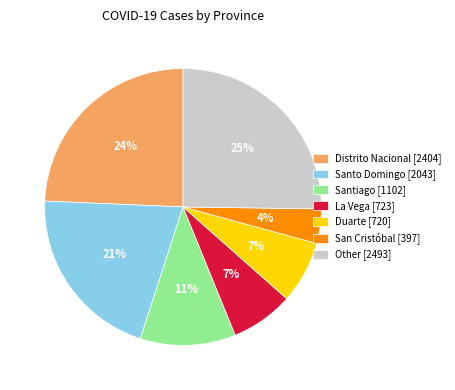

The La Vega [723] slice represents 2% of the pie. True or false?

False